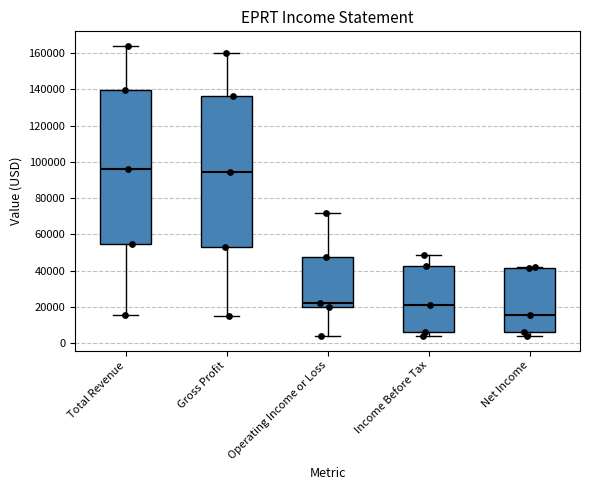

Reading left to right, read every box against the y-axis: the position of its median line, the range the box covers, and the ends of its whiskers. The values are not printed on the chart, so give them approximately, as read against the axis.

Total Revenue: median 96000, box 54000 to 140000, whiskers 16000 to 164000
Gross Profit: median 94000, box 54000 to 136000, whiskers 16000 to 160000
Operating Income or Loss: median 22000, box 20000 to 48000, whiskers 4000 to 72000
Income Before Tax: median 20000, box 6000 to 42000, whiskers 4000 to 48000
Net Income: median 16000, box 6000 to 42000, whiskers 4000 to 42000